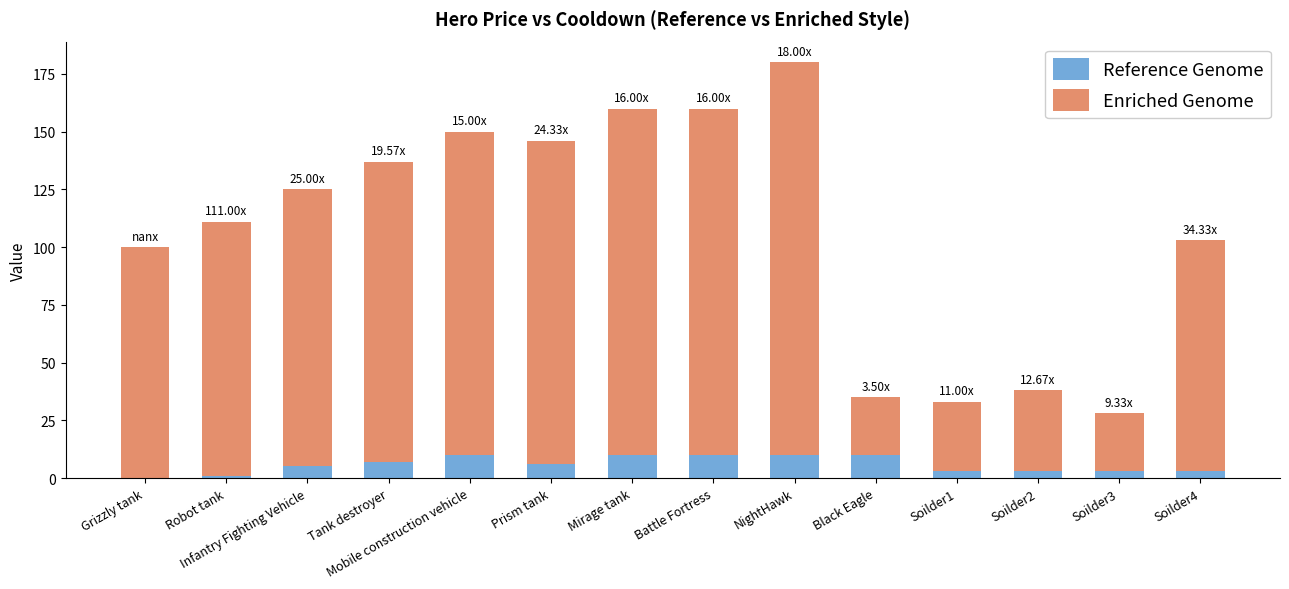

At which category is the sum across all series the highest?

NightHawk